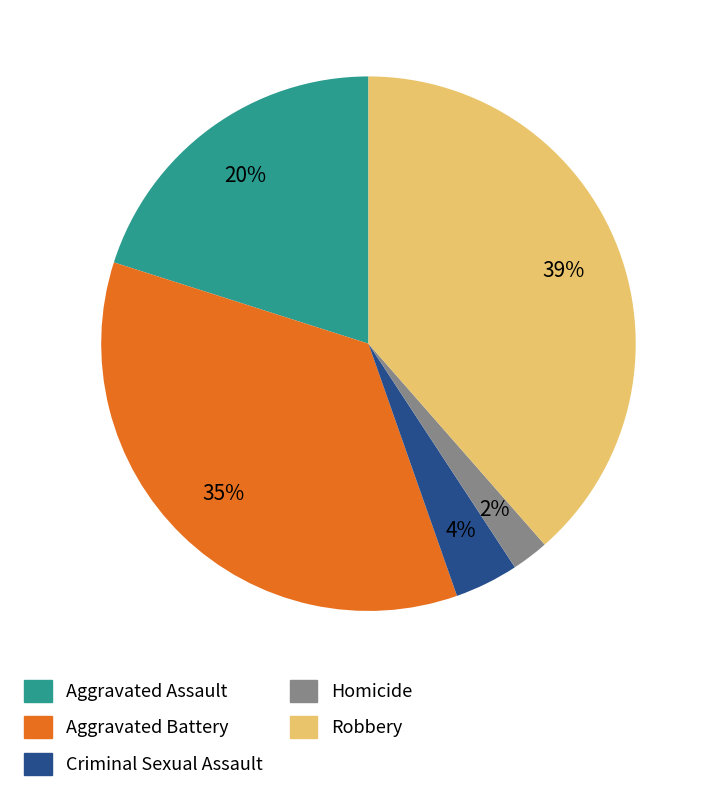

To the nearest percent, what is the combined percentage of Homicide and Robbery?

41%